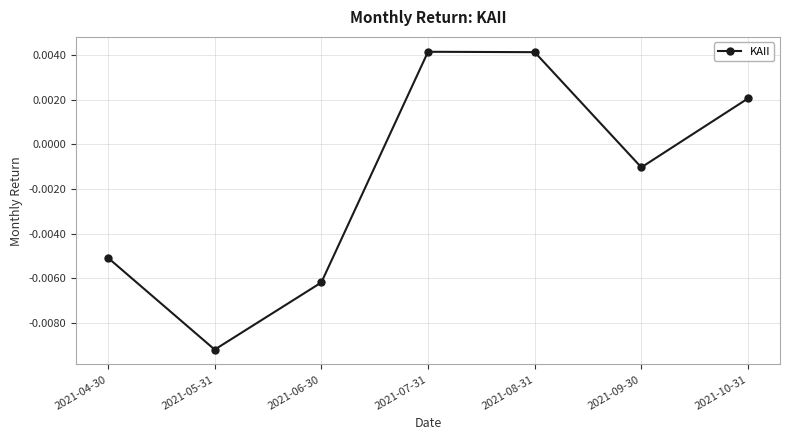

Where does the data first go above 0?

2021-07-31